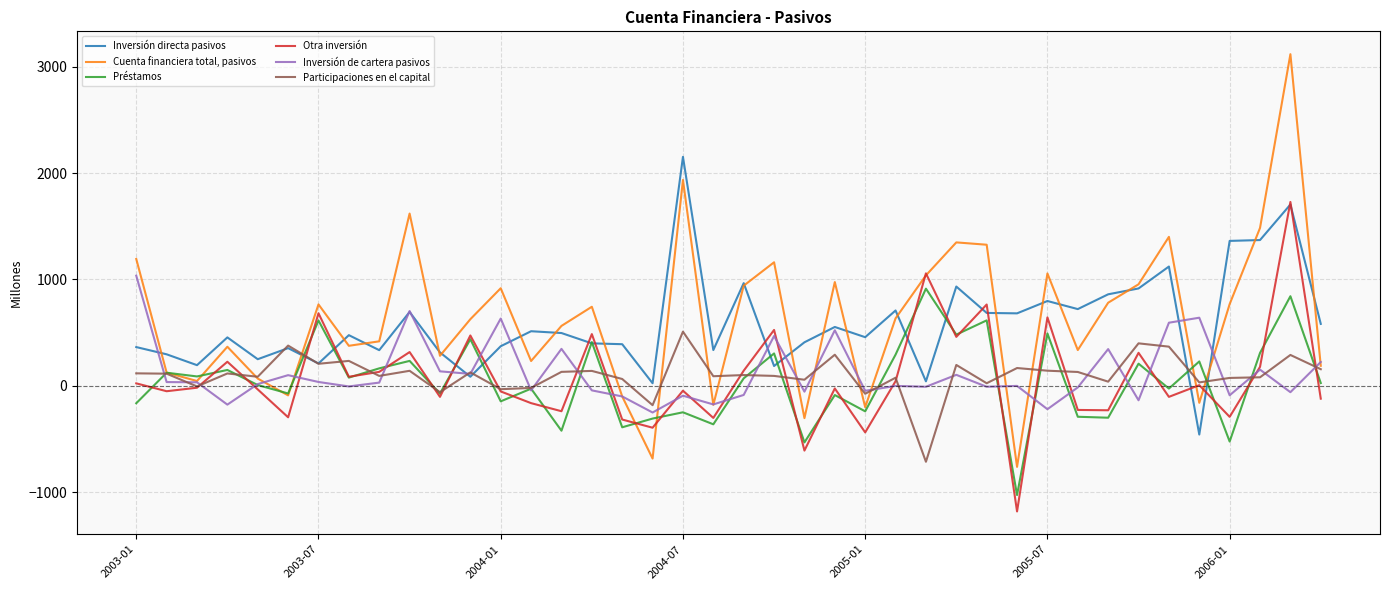

Which series has the largest range (max minus min)?

Cuenta financiera total, pasivos